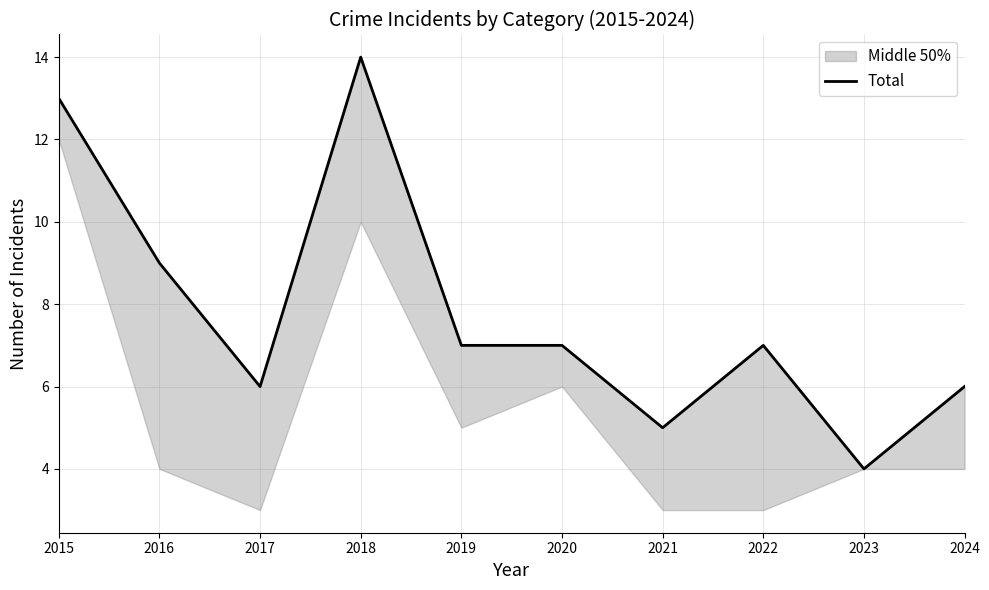

The chart shows a value of 13 at 2015. True or false?

True